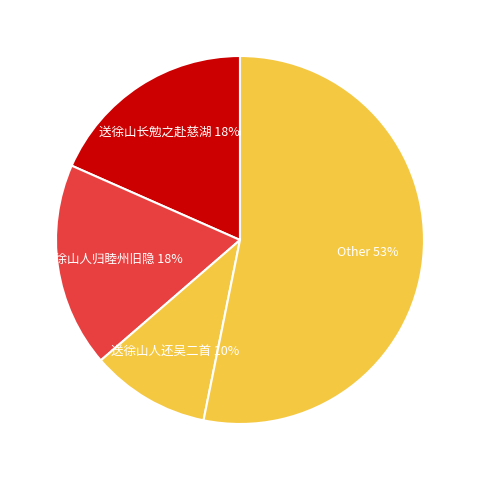

Combined, do 送徐山人归睦州旧隐 and 送徐山长勉之赴慈湖 account for over 50%?

No